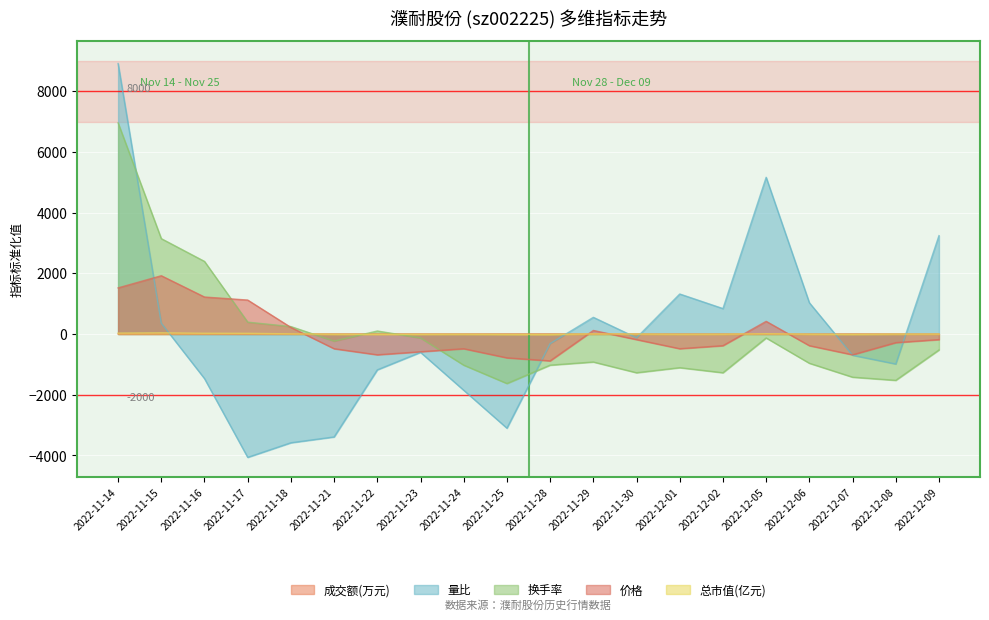

The 总市值(亿元) series shows 6.3 at 2022-11-16. True or false?

False